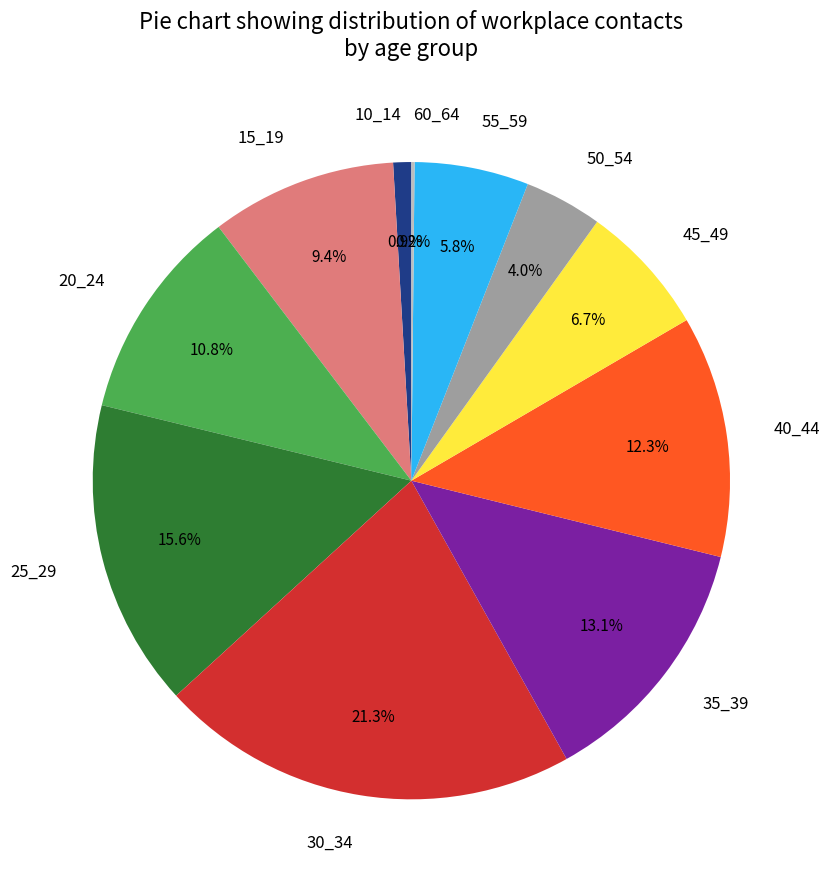

Combined, do 55_59 and 30_34 account for over 50%?

No